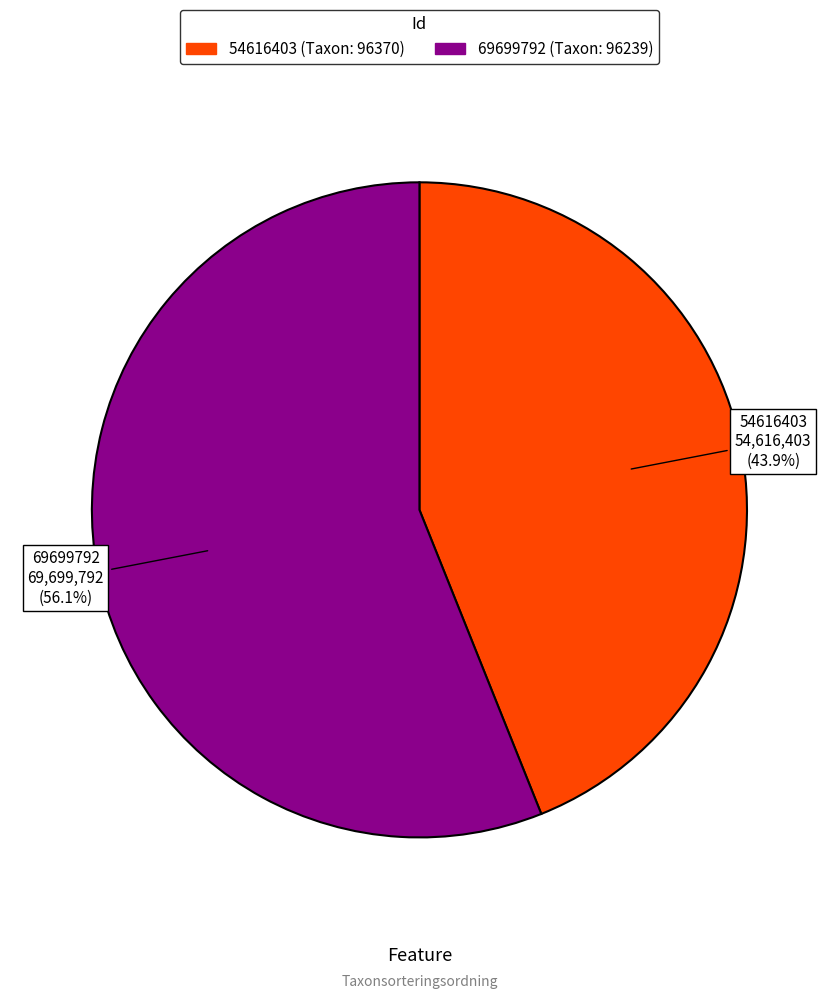

Does 69699792 represent more than half of the total?

Yes